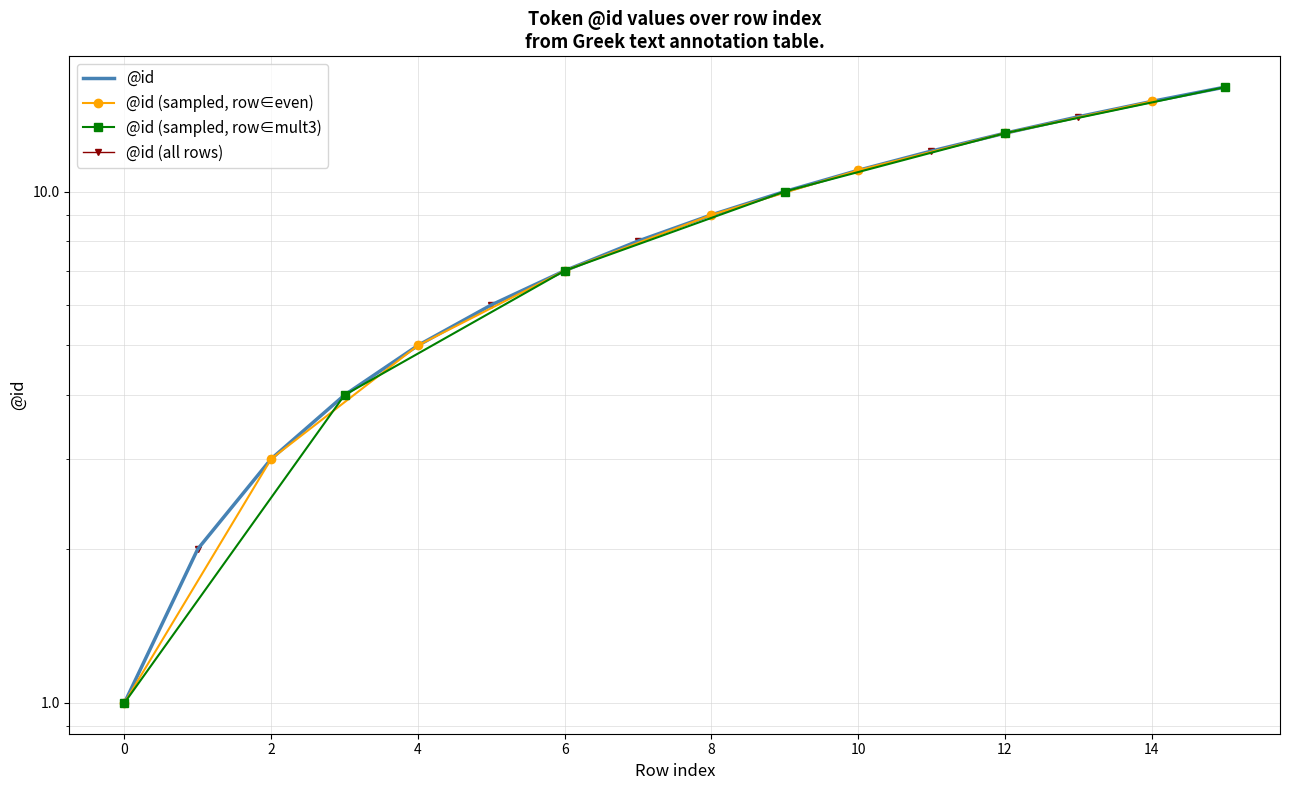

Where is the data nearest to the value 8?

7